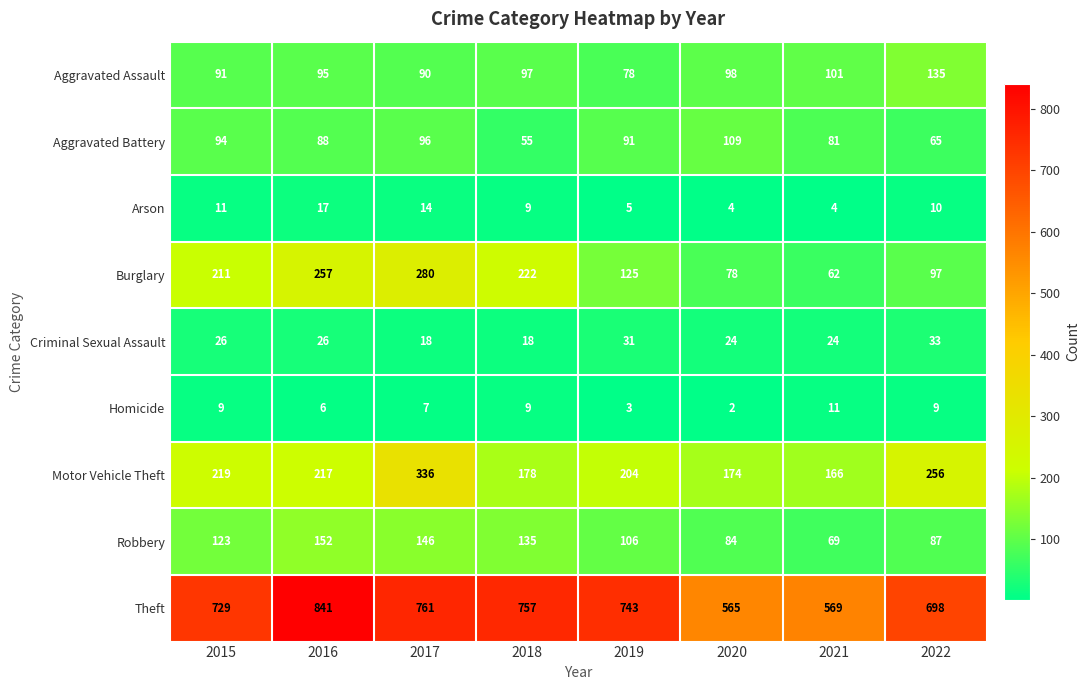

The Robbery series shows 72 at 2018. True or false?

False